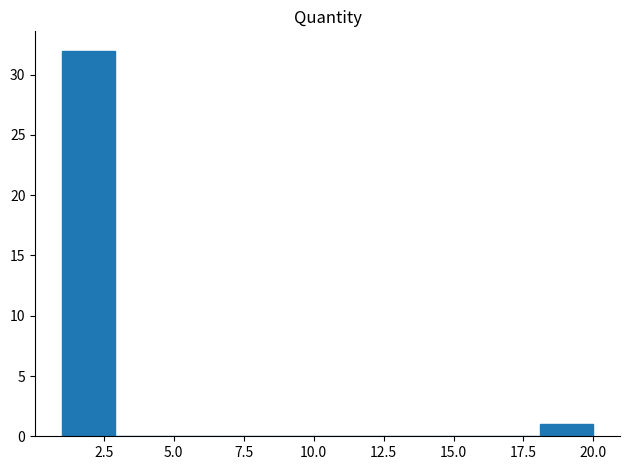

Read against the x-axis, roughly where is the centre of the tallest bar?

2.0